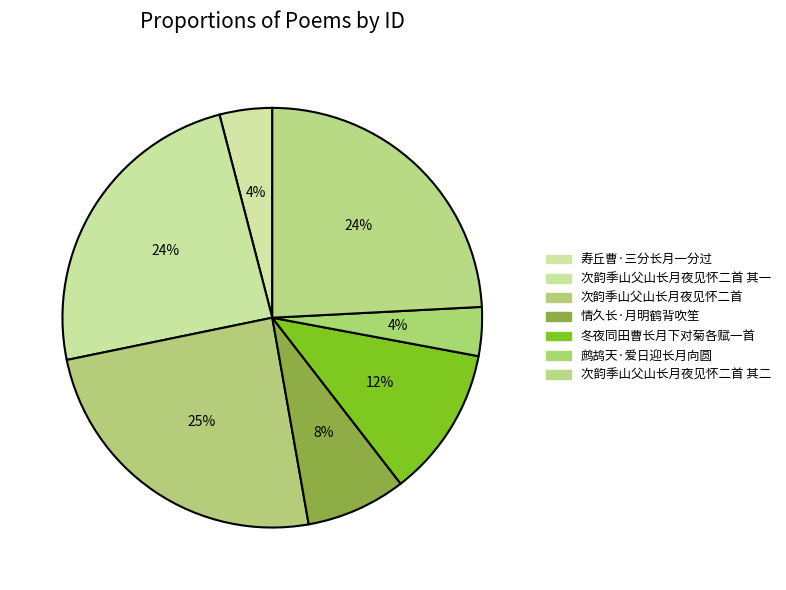

How many slices are in this pie chart?

7